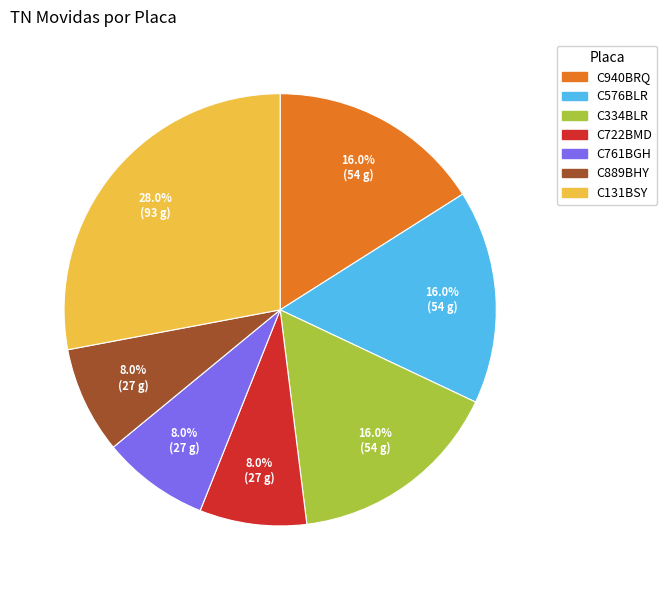

Which has a higher value, C576BLR or C761BGH?

C576BLR